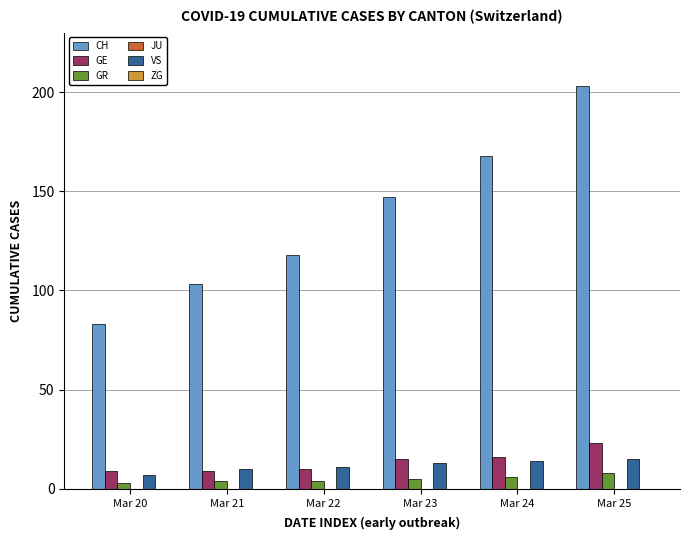

Reading right to left, transcribe all the data shown in this chart.

CH: Mar 25=203	Mar 24=168	Mar 23=147	Mar 22=118	Mar 21=103	Mar 20=83
GE: Mar 25=23	Mar 24=16	Mar 23=15	Mar 22=10	Mar 21=9	Mar 20=9
GR: Mar 25=8	Mar 24=6	Mar 23=5	Mar 22=4	Mar 21=4	Mar 20=3
VS: Mar 25=15	Mar 24=14	Mar 23=13	Mar 22=11	Mar 21=10	Mar 20=7